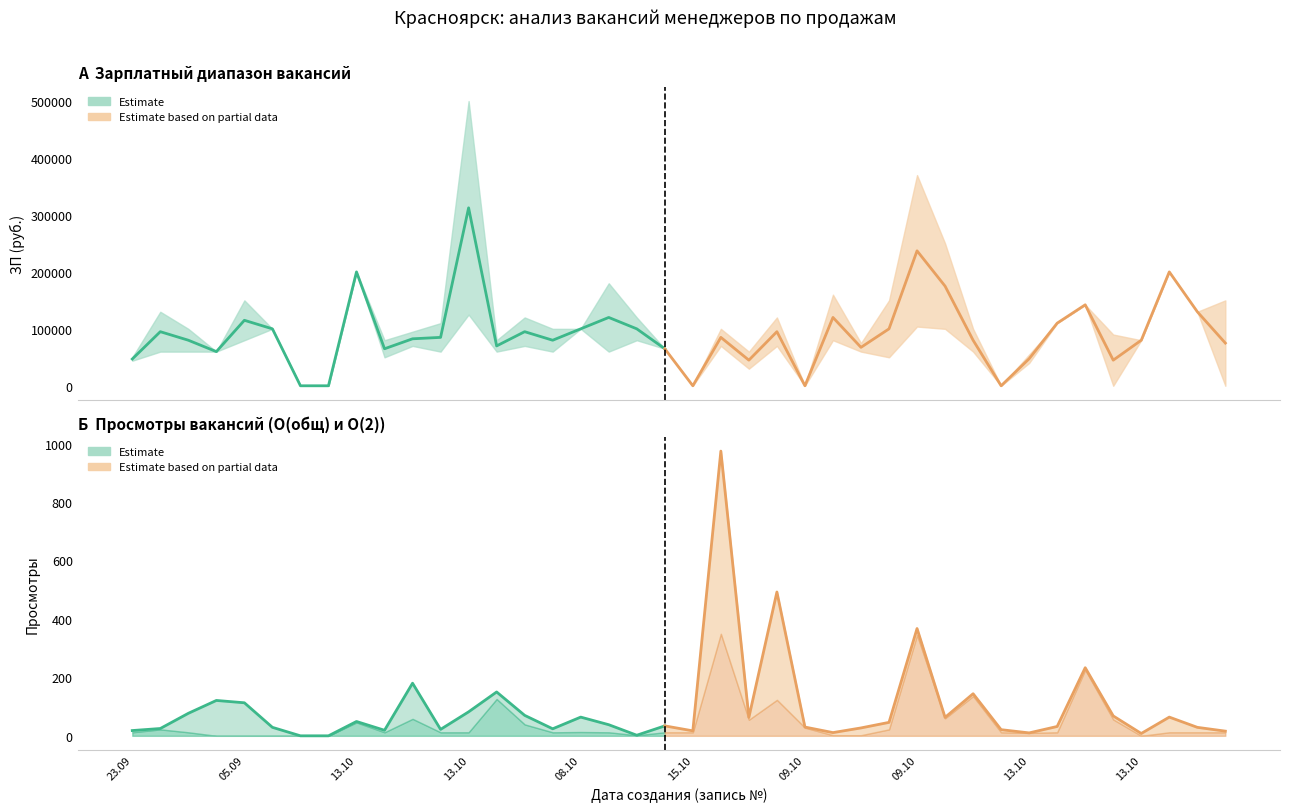

True or false: ЗП От has more than 1 interior local peaks.

True